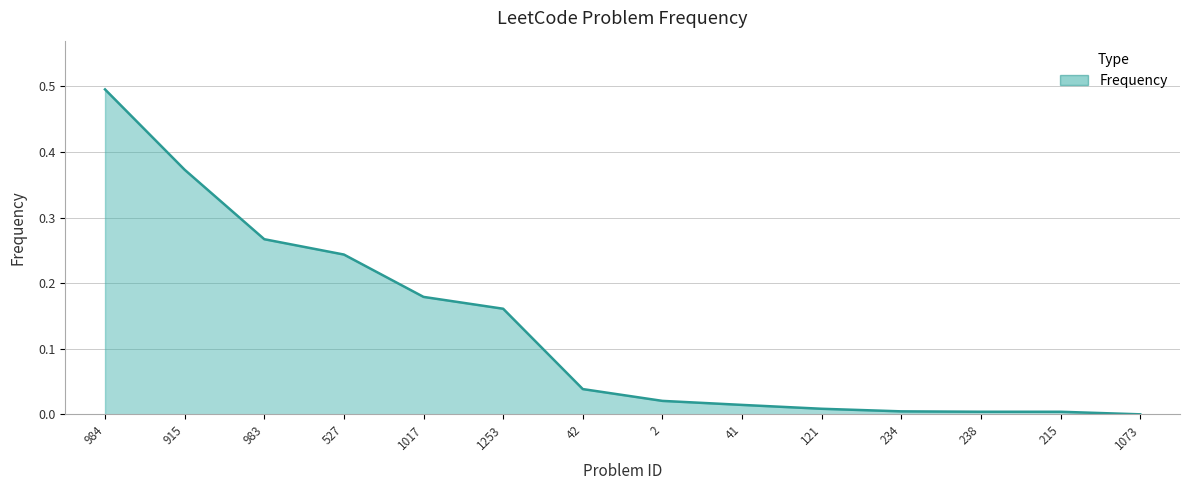

Does the chart display data point markers on the line(s)?

No